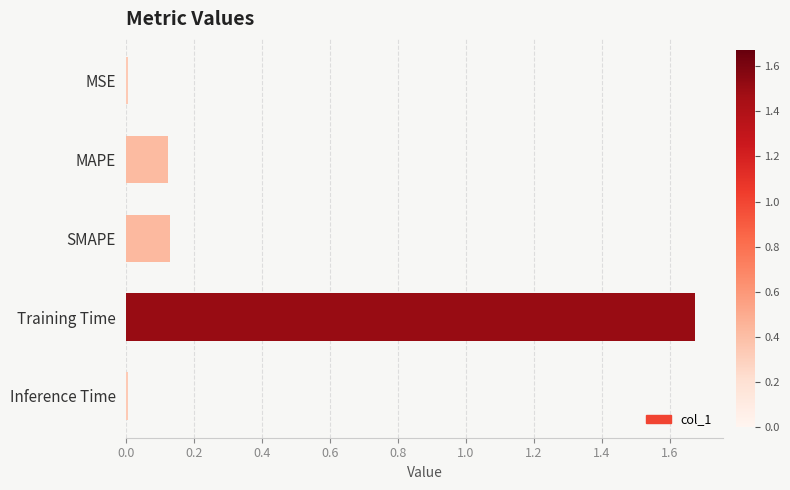

The value at Inference Time is 0.0. True or false?

True